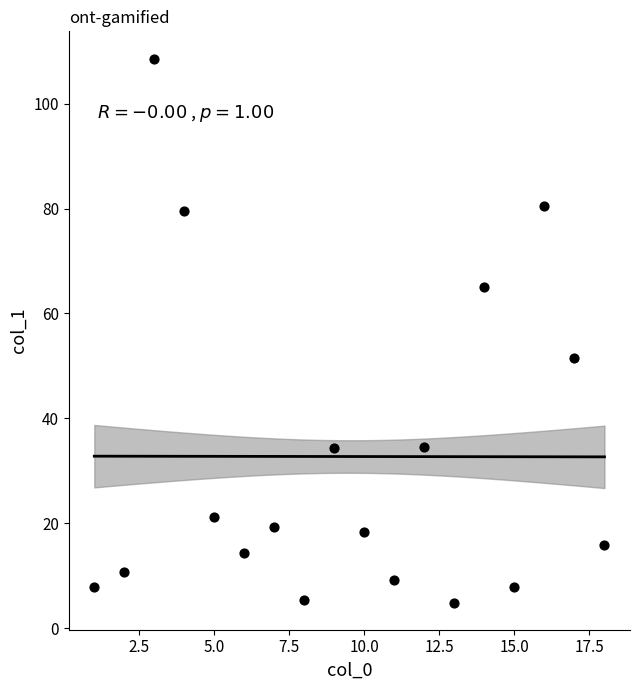

What is the range of X values (max minus min)?

17.0